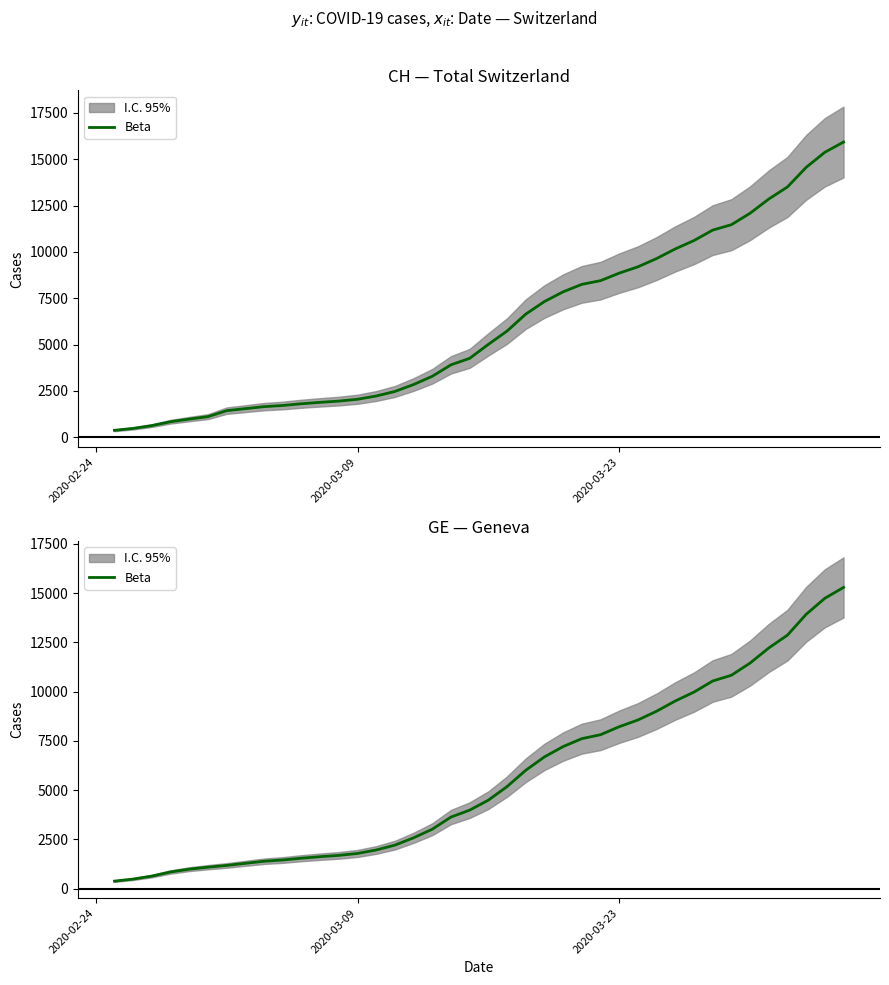

How many data points does each series have?

40